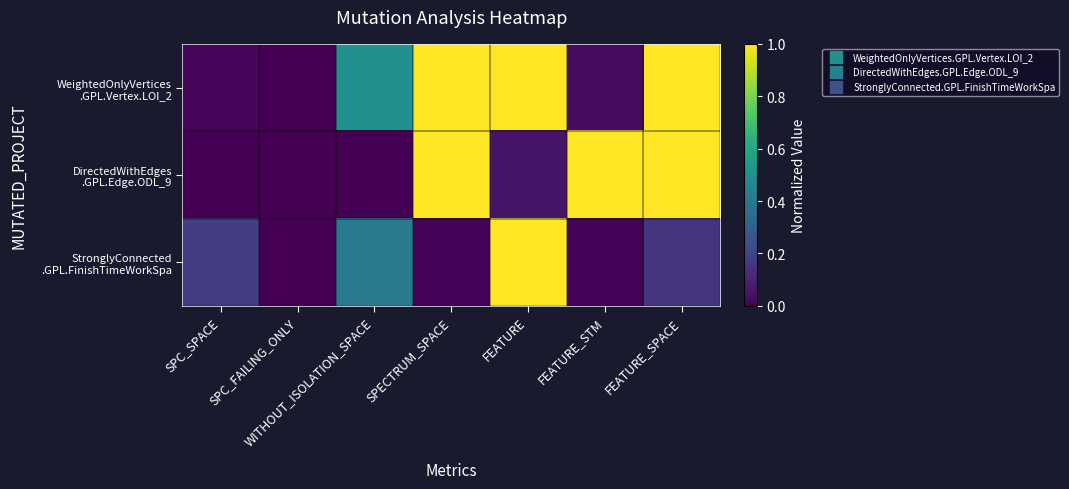

Which series has the largest range (max minus min)?

DirectedWithEdges .GPL.Edge.ODL_9